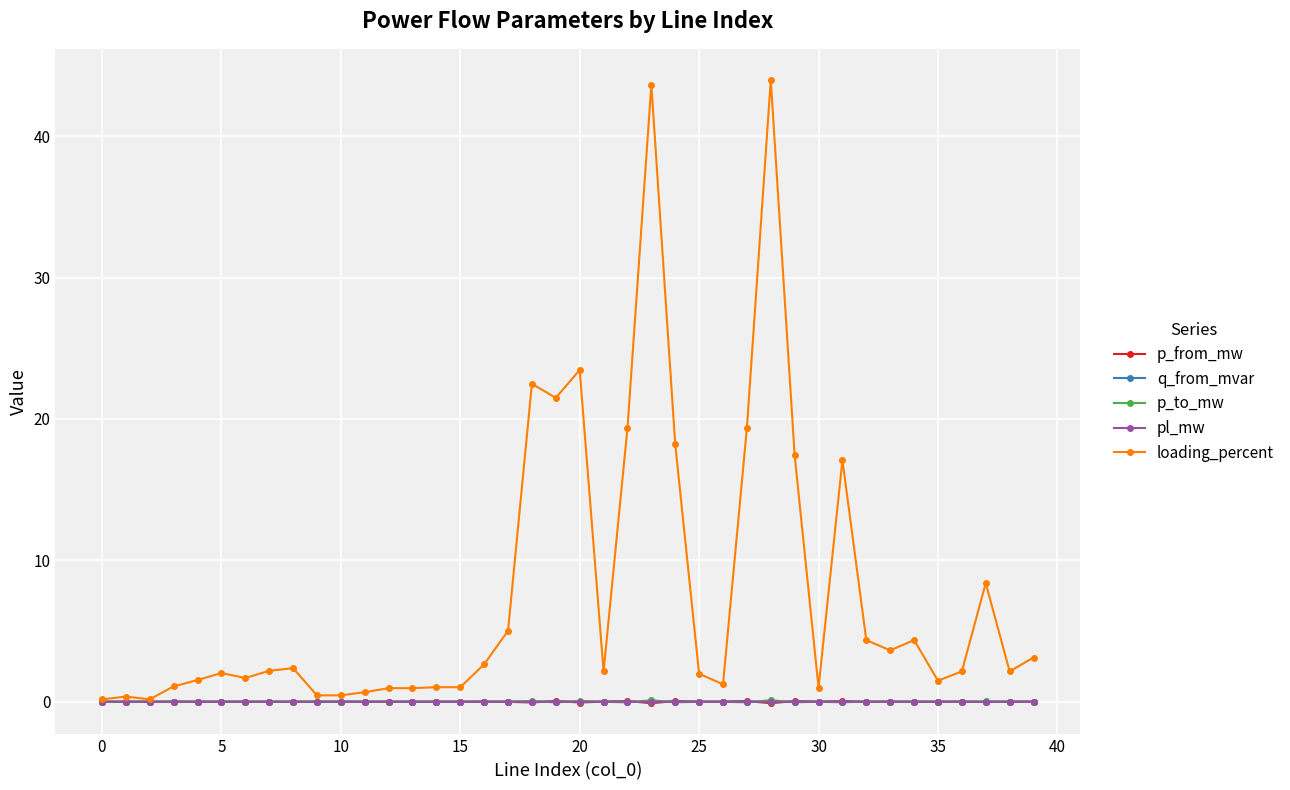

Which series has the widest spread of values?

loading_percent